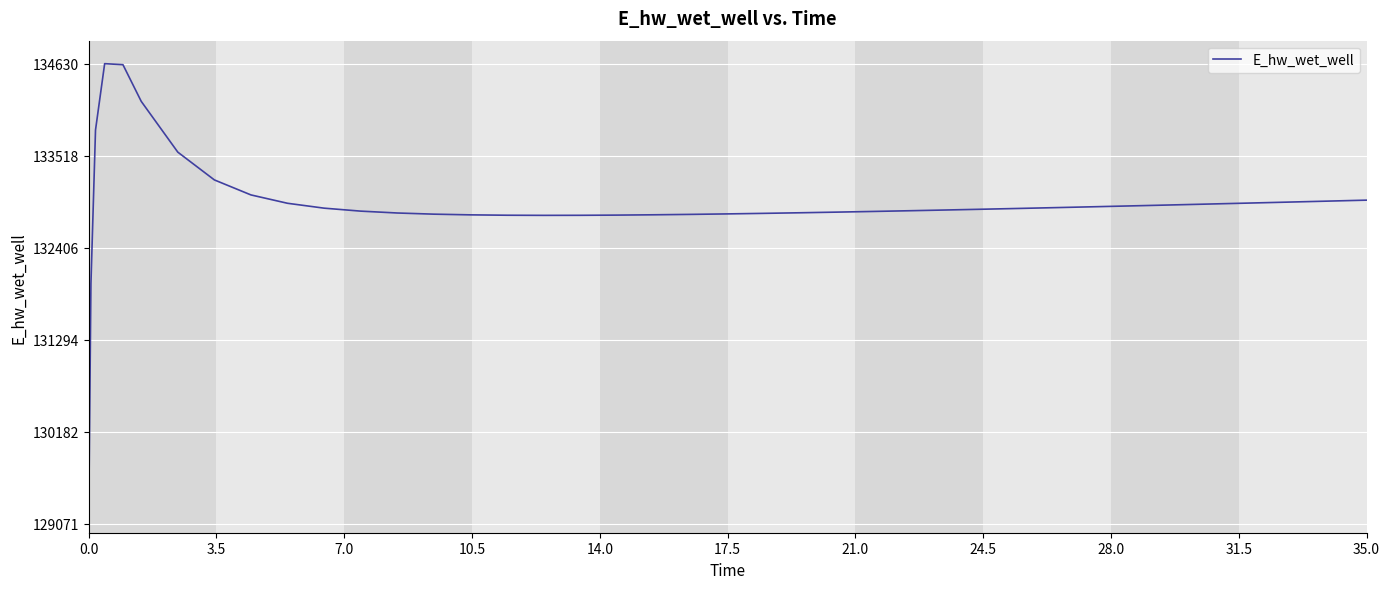

What is the smallest value displayed?

129070.6